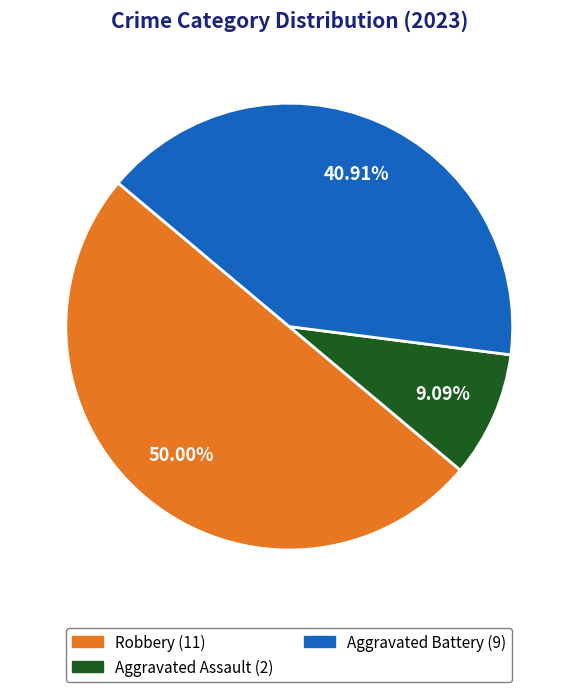

Count the number of slices in the pie.

3